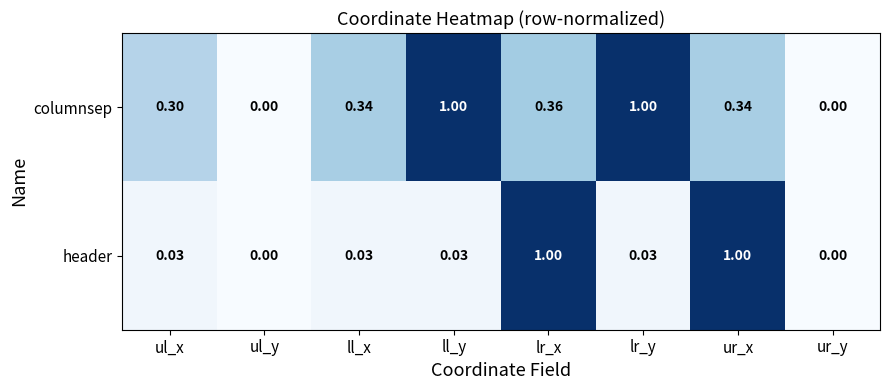

How many positive values does the header series have?

6